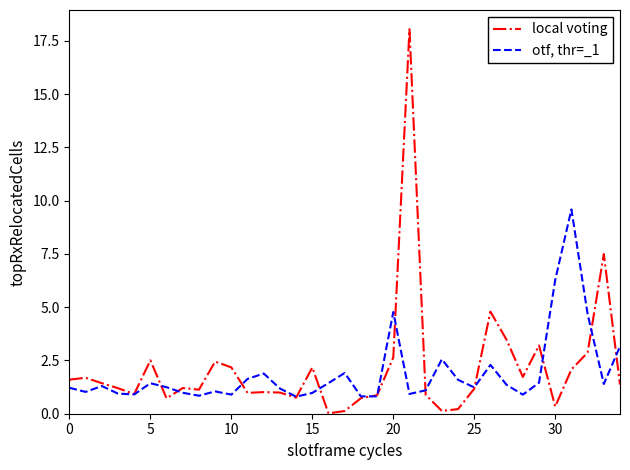

What is the maximum value for otf, thr=_1?

9.6